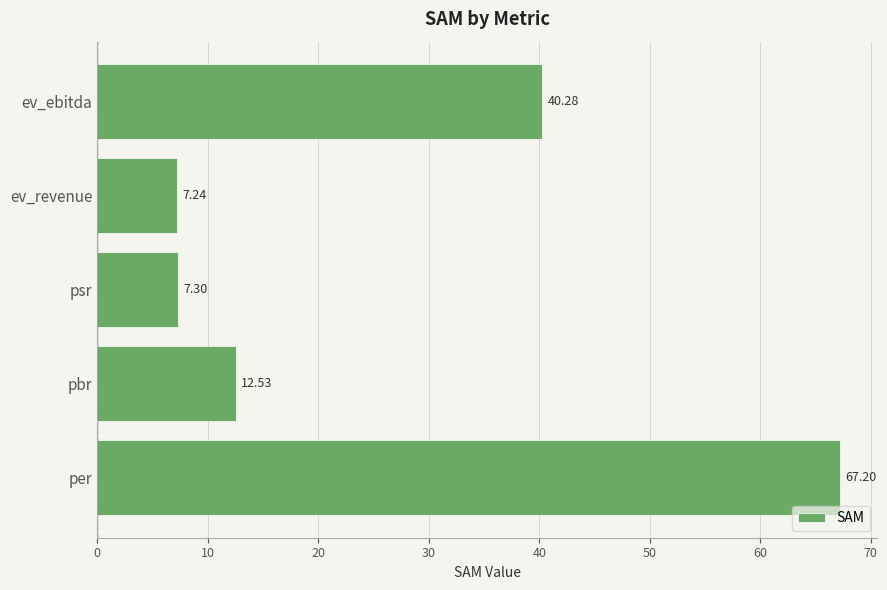

What is the change in value from per to ev_revenue?

-60.0